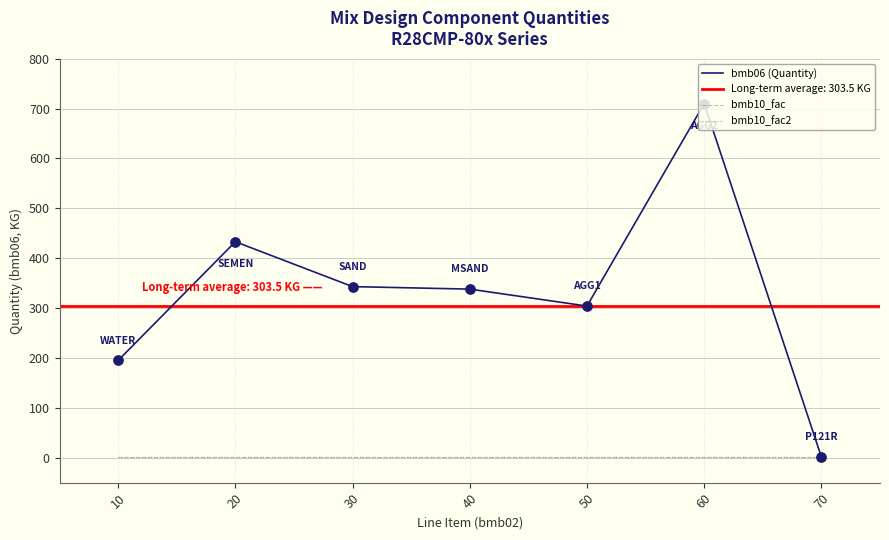

Which series contains the lowest Y value?

bmb10_fac